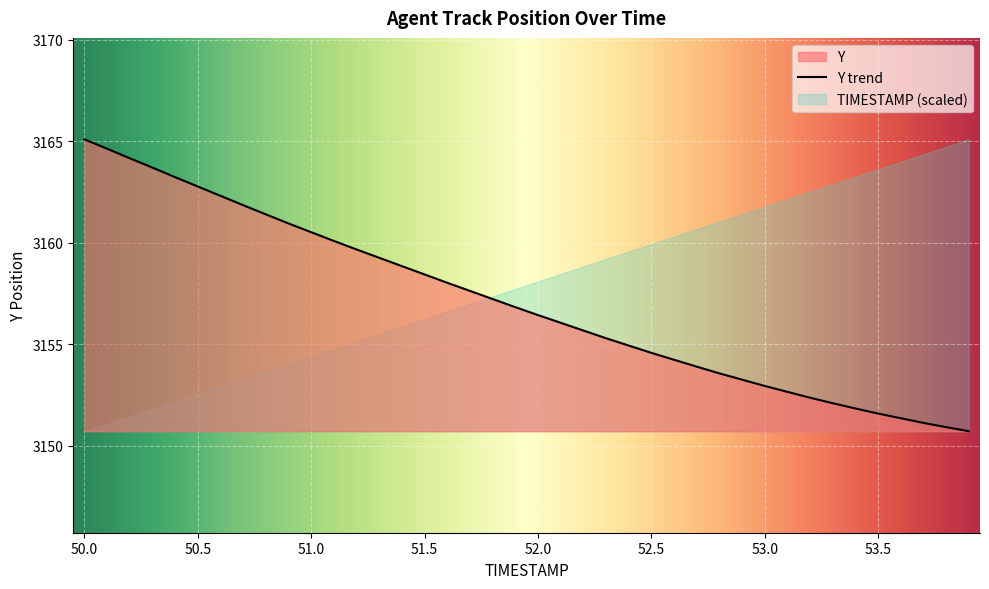

True or false: there are more than 1 points higher than both neighbors.

False